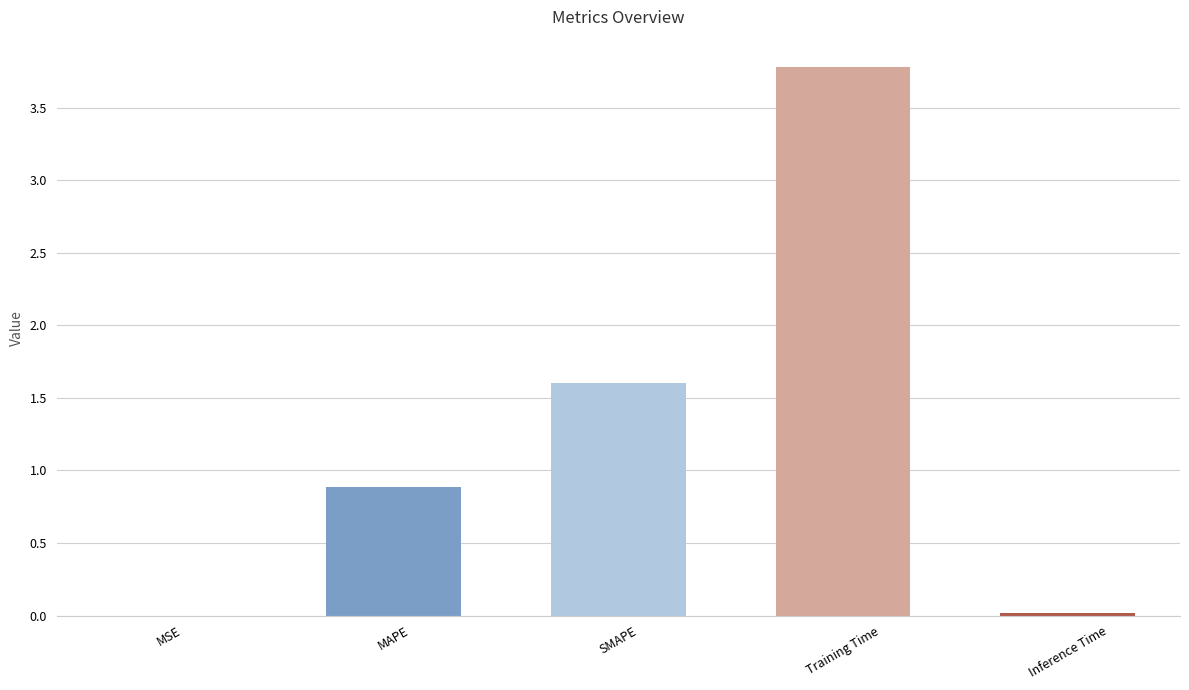

Are the bars horizontal?

No